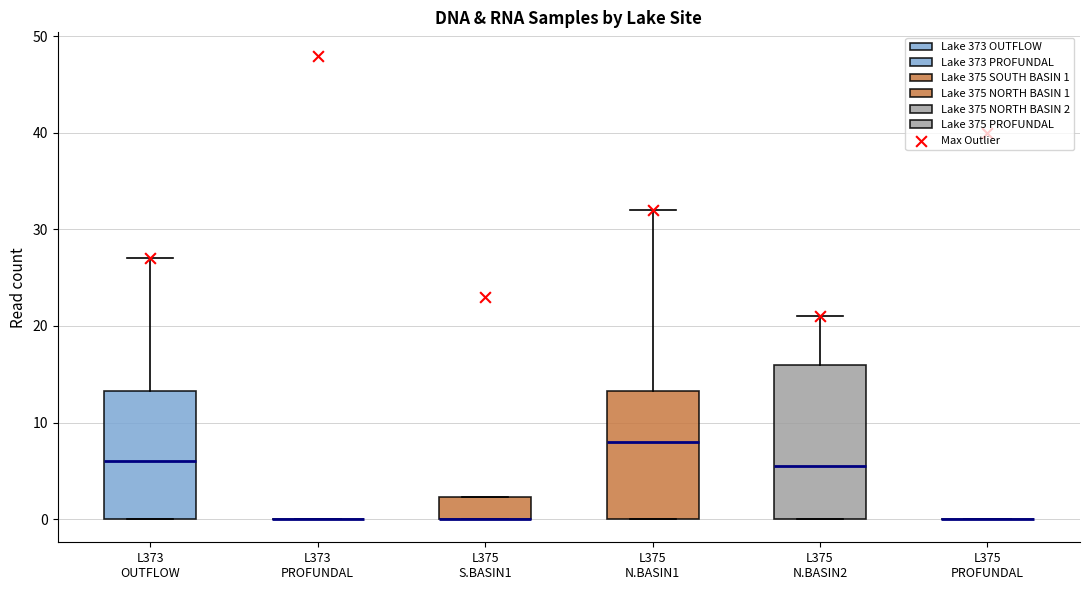

Reading left to right, read every box against the y-axis: the position of its median line, the range the box covers, and the ends of its whiskers. The values are not printed on the chart, so give them approximately, as read against the axis.

L373 OUTFLOW: median 6, box 0 to 13, whiskers 0 to 27
L373 PROFUNDAL: box collapsed to a line at 0, whiskers 0 to 0
L375 S.BASIN1: median 0 (drawn on the box's lower edge), box 0 to 2, whiskers 0 to 2
L375 N.BASIN1: median 8, box 0 to 13, whiskers 0 to 32
L375 N.BASIN2: median 6, box 0 to 16, whiskers 0 to 21
L375 PROFUNDAL: box collapsed to a line at 0, whiskers 0 to 0